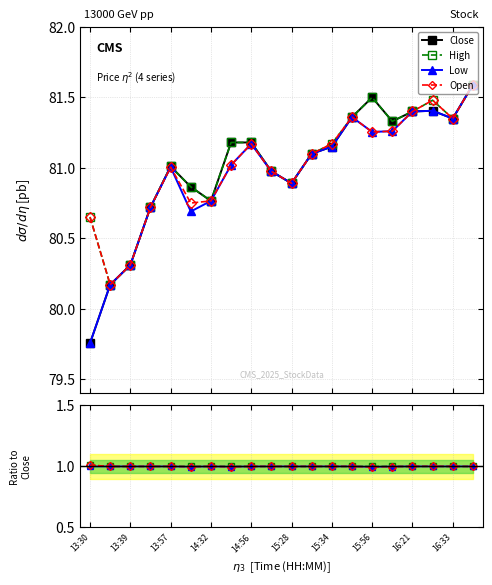

What is the label of the 15th point from the right?

14:13